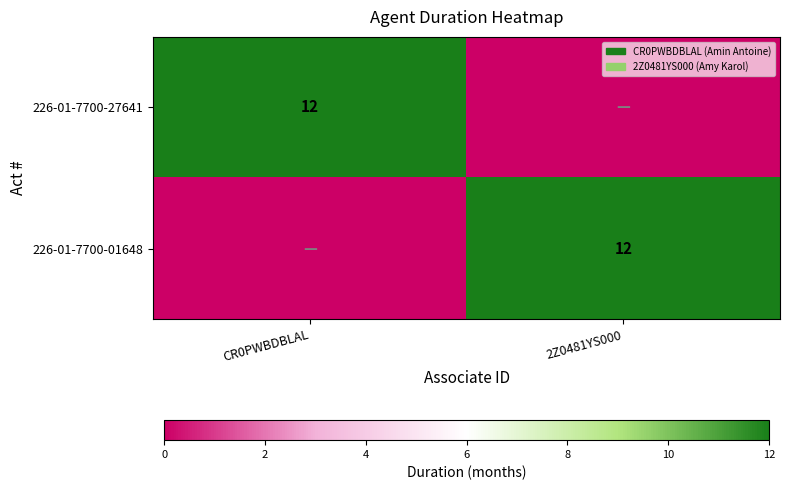

The value of 226-01-7700-27641 at CR0PWBDBLAL is 4. True or false?

False